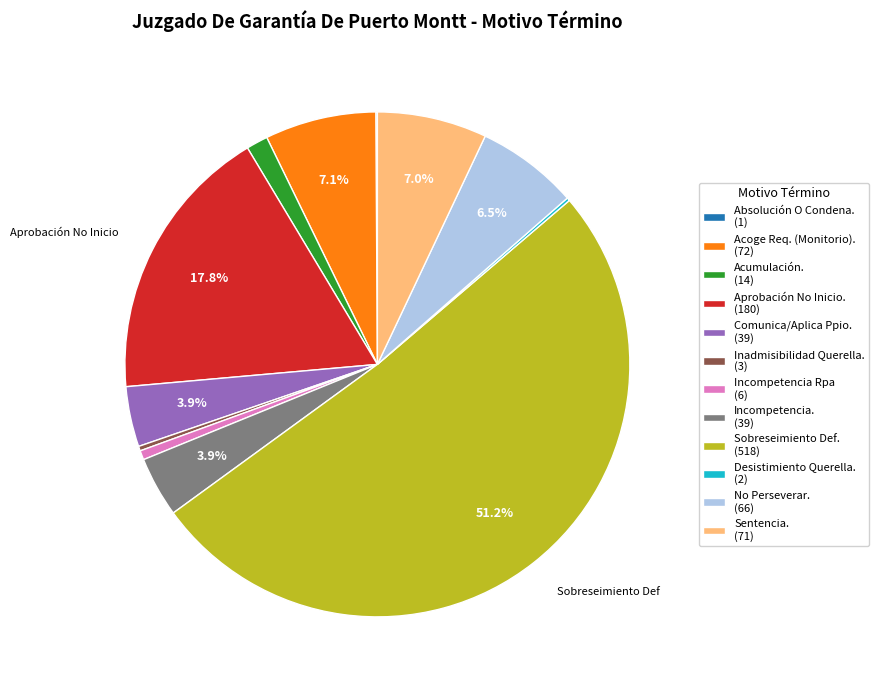

What is the majority slice?

Sobreseimiento Def. (518)